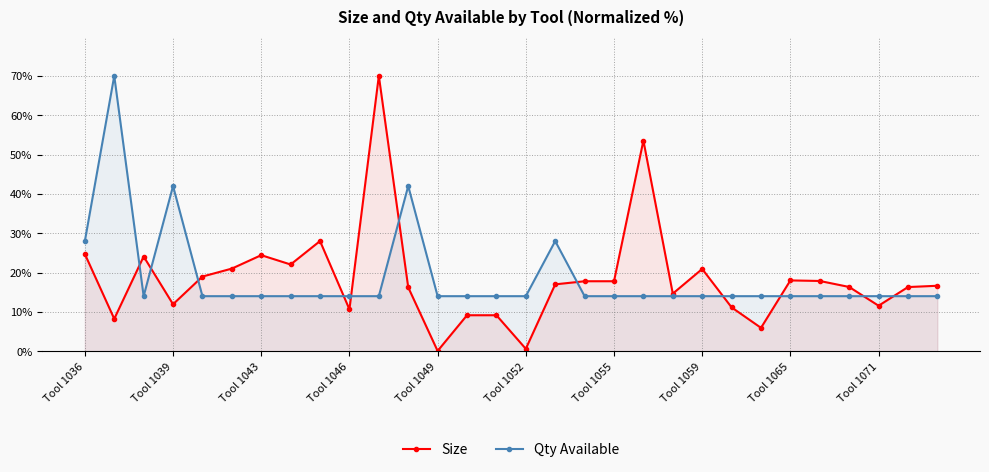

Reading left to right, extract all data points from this chart.

Size: 24.7	8.2	24.1	11.9	19.0	21.0	24.4	22.1	28.0	10.7	70.0	16.2	0.1	9.2	9.2	0.6	17.0	17.8	17.8	53.6	14.6	20.9	11.2	6.0	18.0	17.9	16.3	11.6	16.3	16.6
Qty Available: 28.0	70.0	14.0	42.0	14.0	14.0	14.0	14.0	14.0	14.0	14.0	42.0	14.0	14.0	14.0	14.0	28.0	14.0	14.0	14.0	14.0	14.0	14.0	14.0	14.0	14.0	14.0	14.0	14.0	14.0